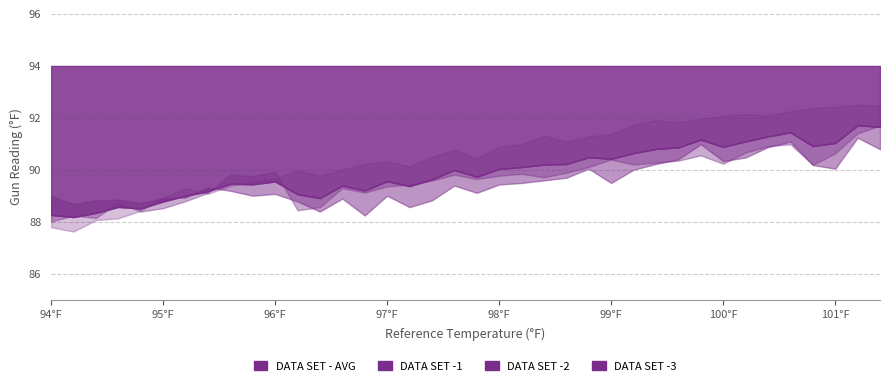

What value does the DATA SET -2 series have at 20?

89.8